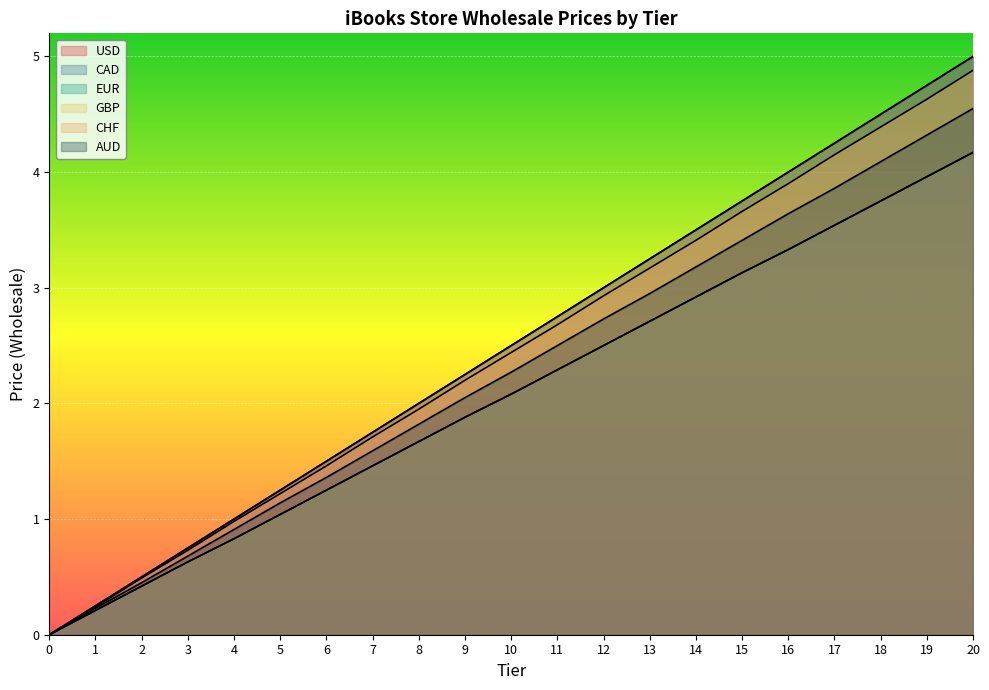

List the series in order of their peak value, lowest first.

EUR, GBP, AUD, CHF, USD, CAD